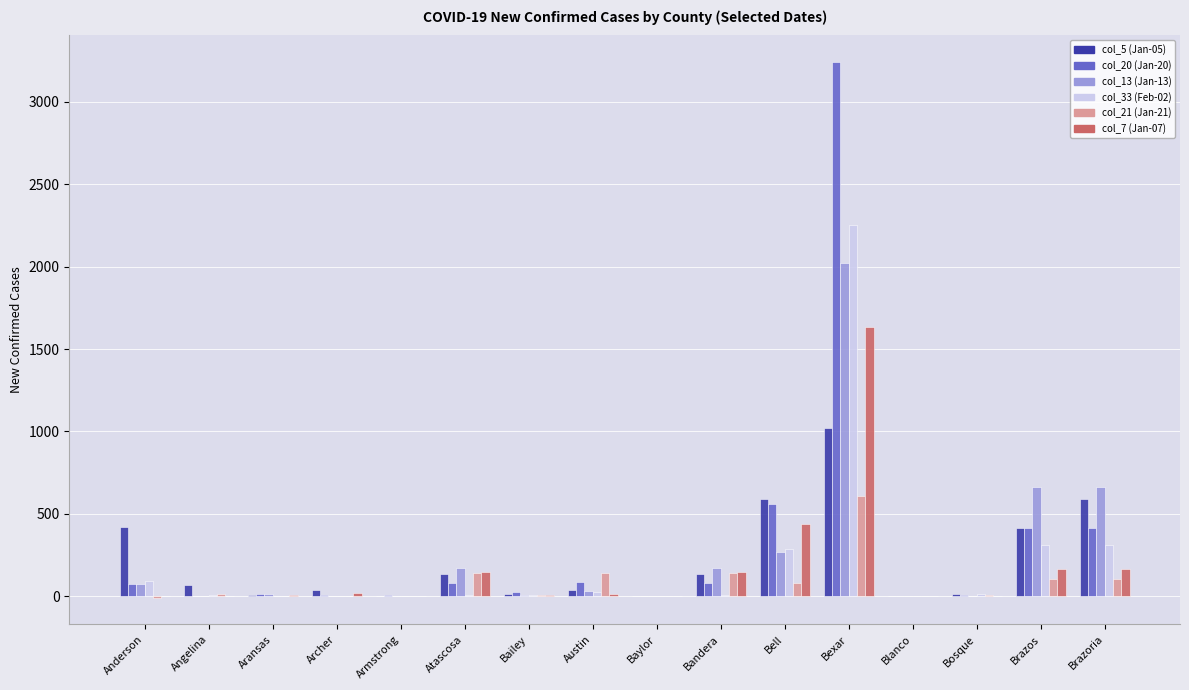

What is the greatest value displayed?

3241